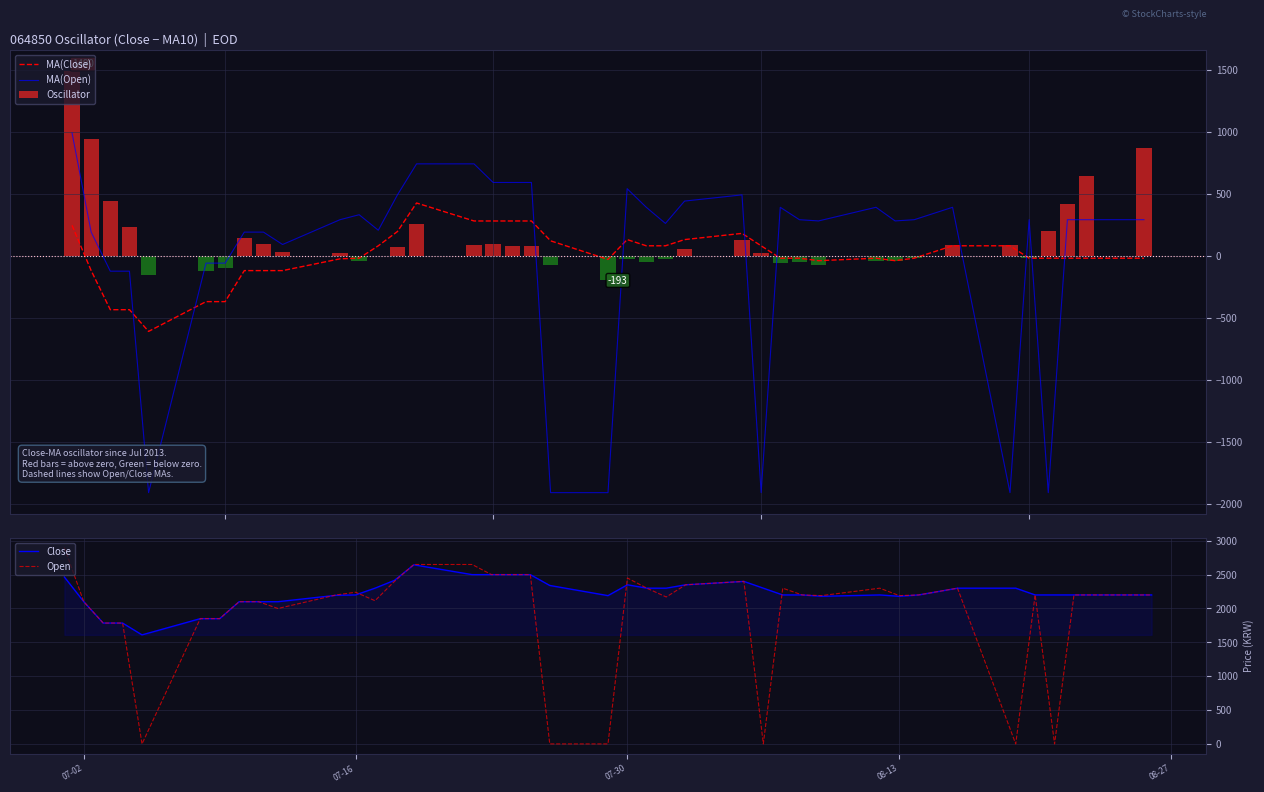

Which series ends up on top after the final intersection of MA(Close) and MA(Open)?

MA(Open)